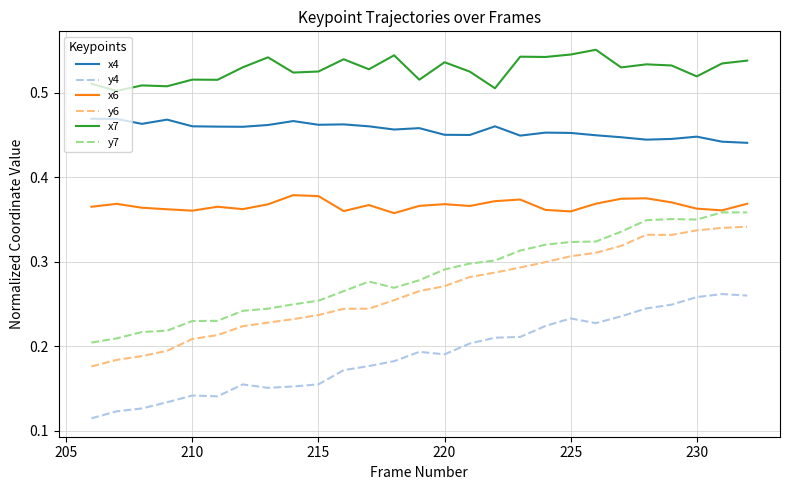

True or false: x6 has more than 2 interior local peaks.

True